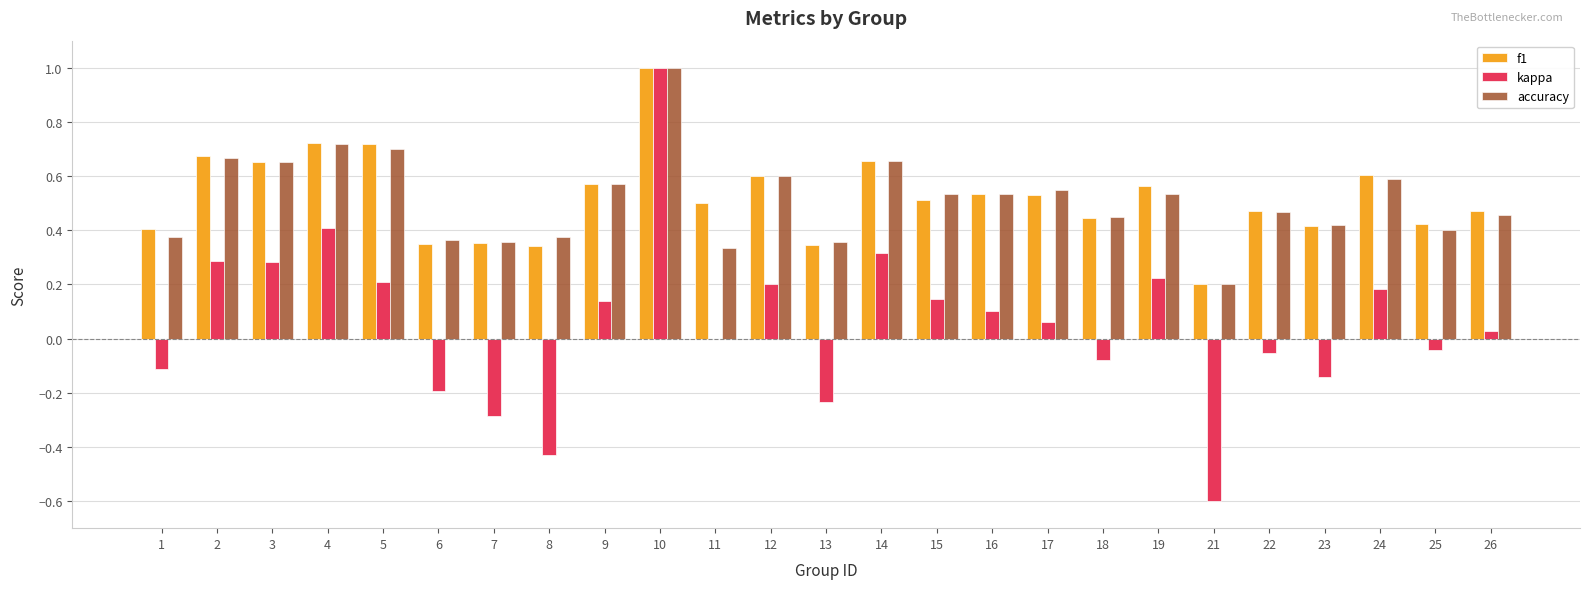

What is the greatest value displayed?

1.0